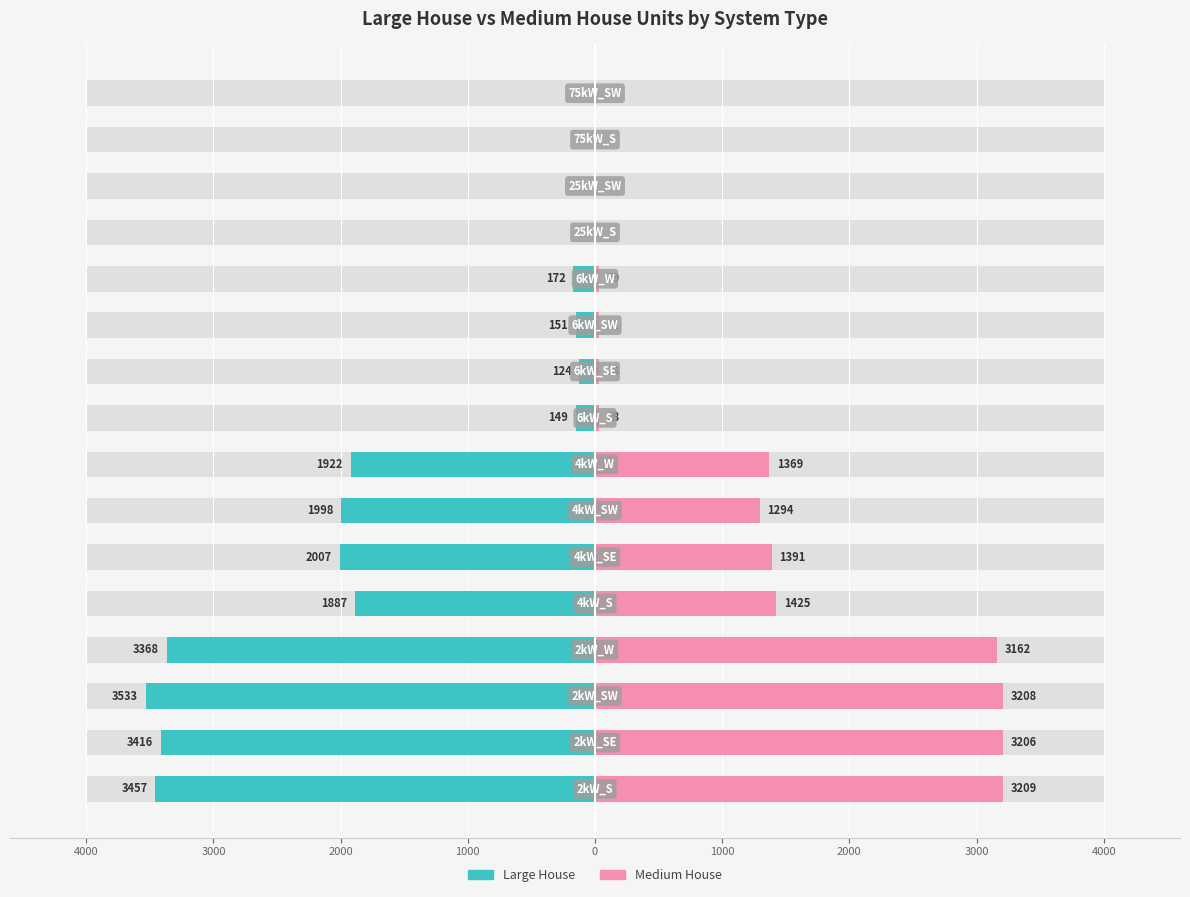

Which series changed the most between 9 and 14?

Large House